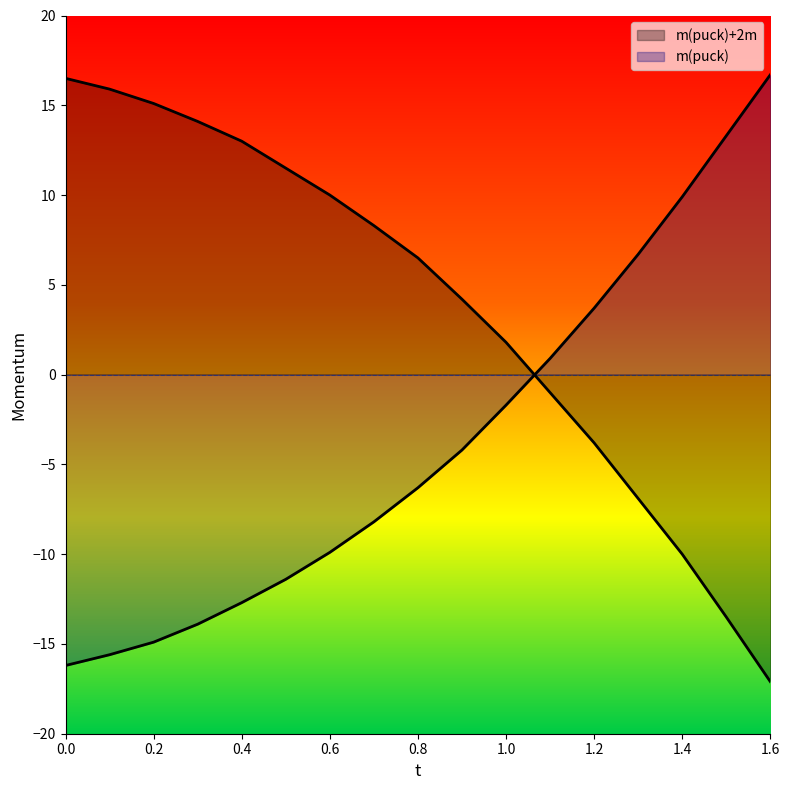

Rank the series by their maximum value, from highest to lowest.

m(puck), m(puck)+2m